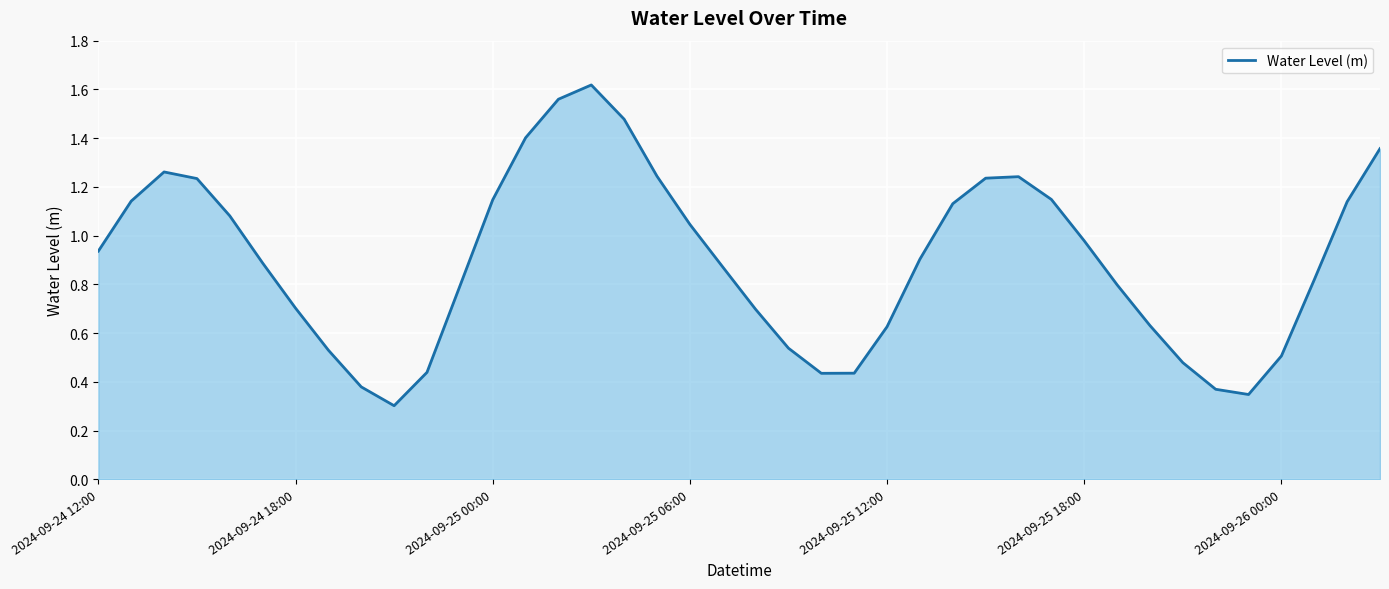

How many lines are shown in the chart?

1